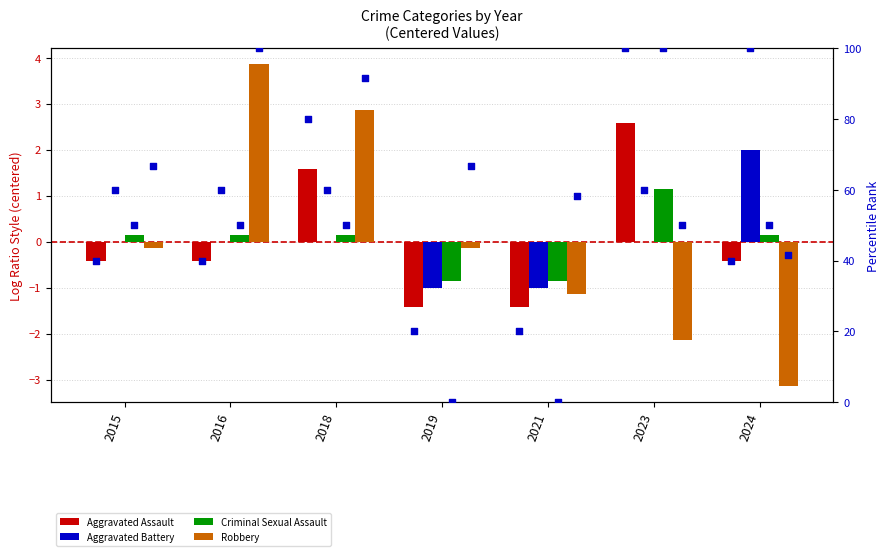

Which series reaches the minimum Y coordinate?

Robbery